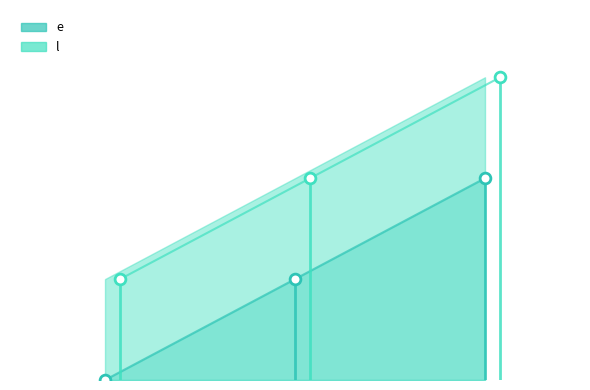

Which series has the largest Y range (max minus min)?

e